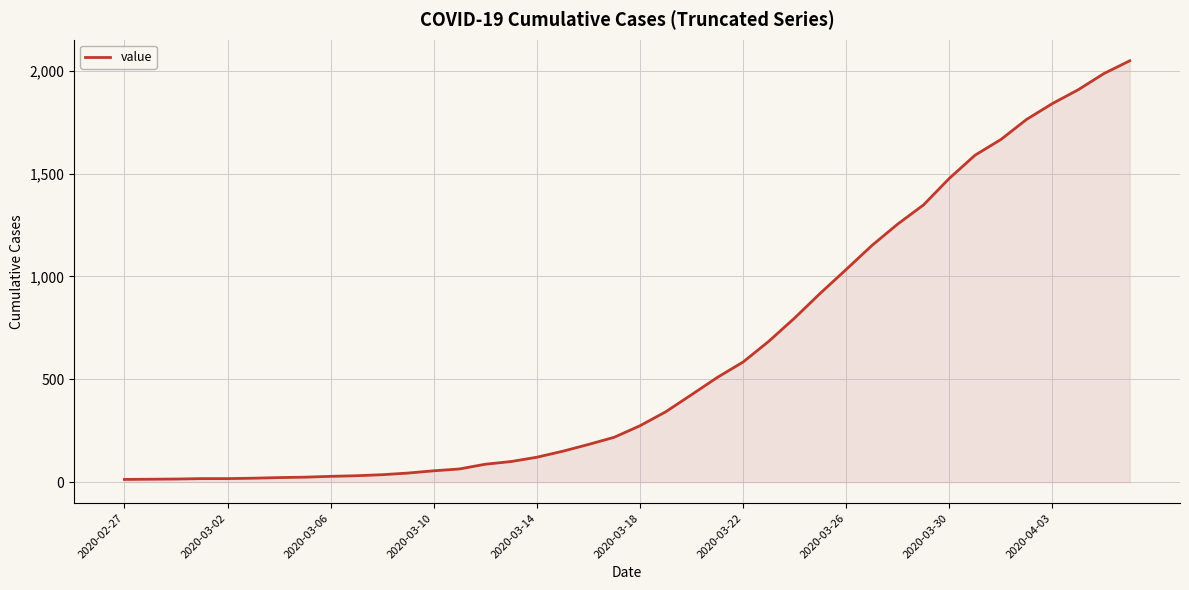

What is the maximum value shown in the chart?

2049